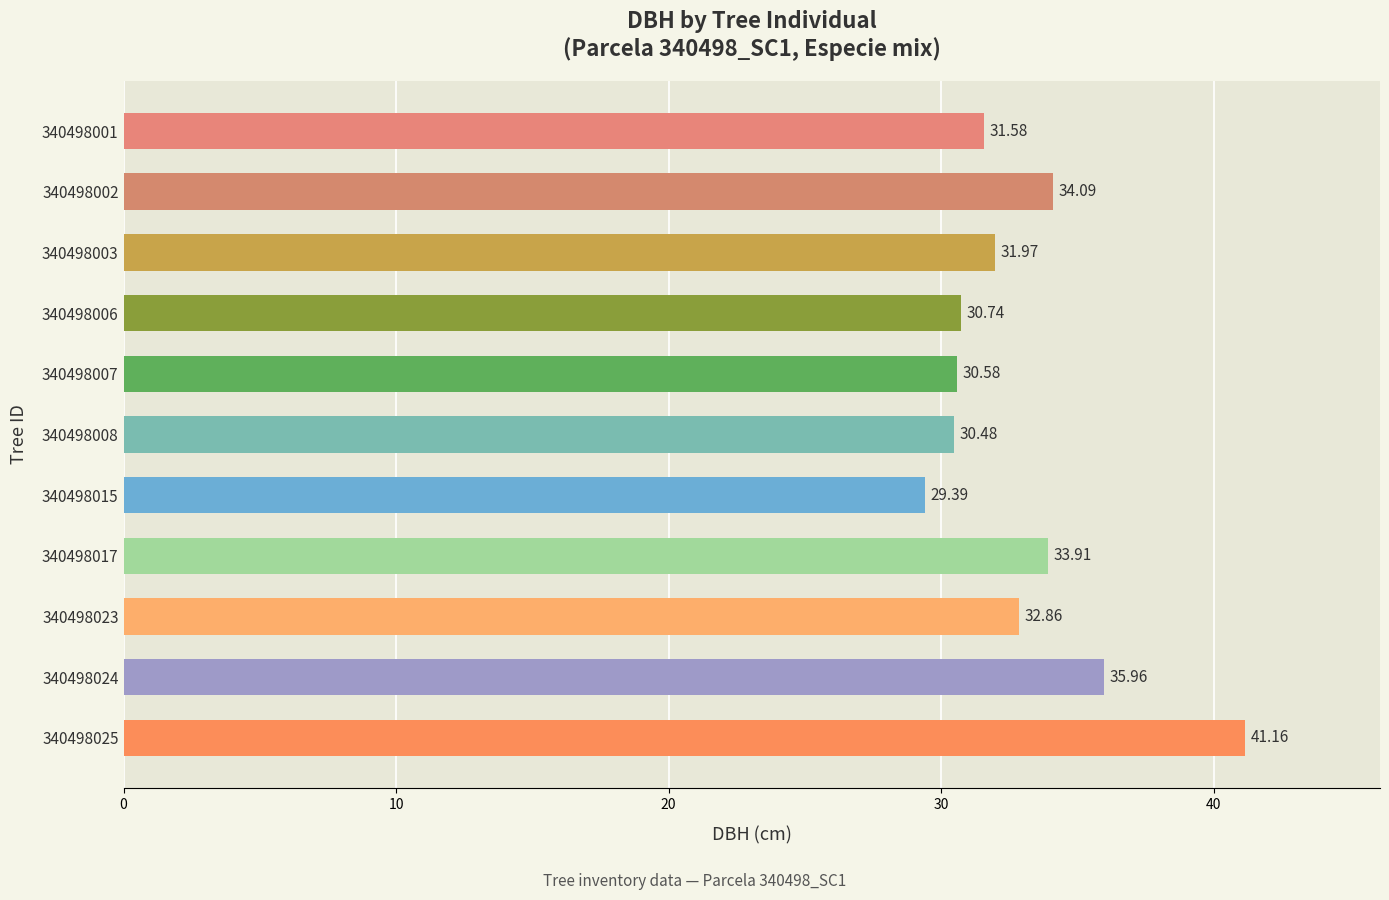

List the labels in order of value, largest first.

340498025, 340498024, 340498002, 340498017, 340498023, 340498003, 340498001, 340498006, 340498007, 340498008, 340498015